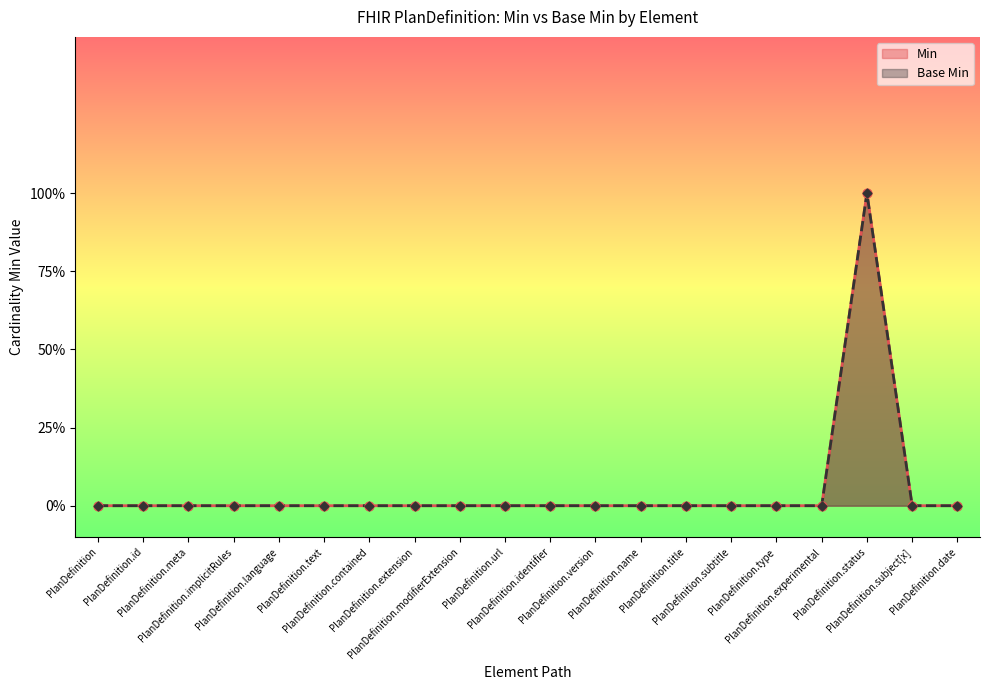

Is the value of Base Min at PlanDefinition.id greater than the value of Min at PlanDefinition.version?

No